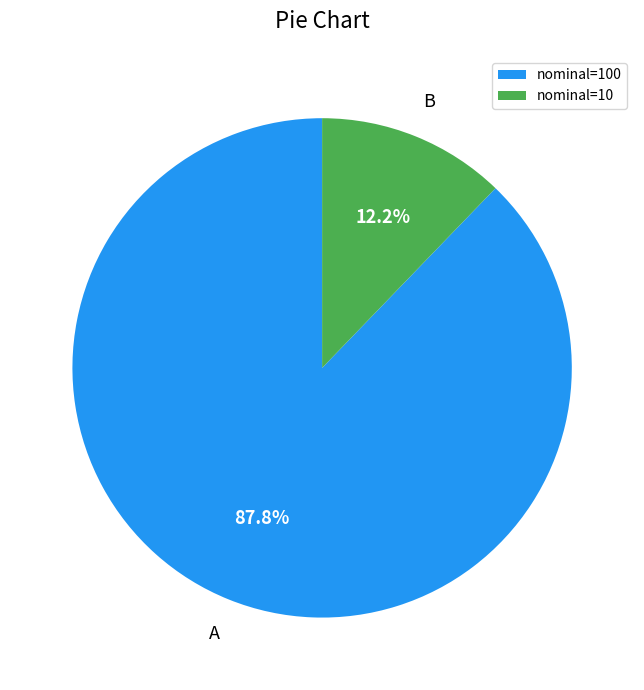

Is there a majority slice in this chart?

Yes